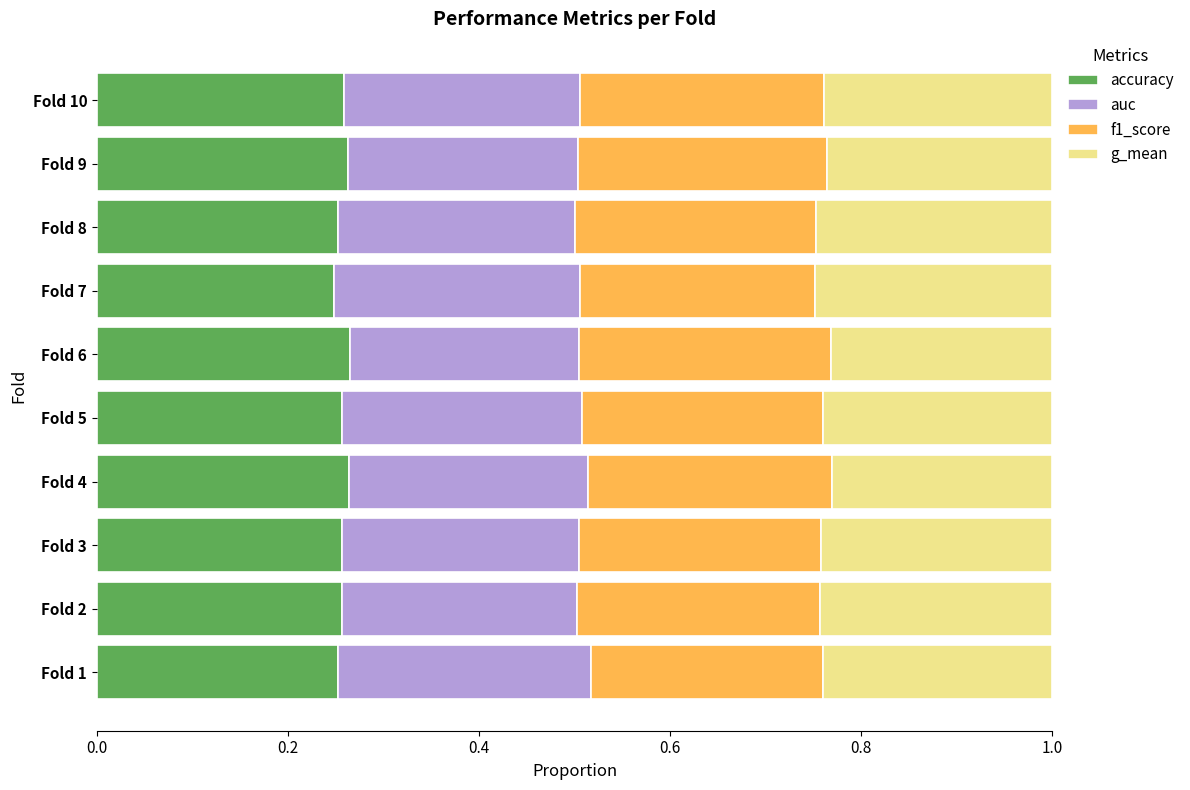

What is the sum of the accuracy values at Fold 5 and Fold 4?

0.5